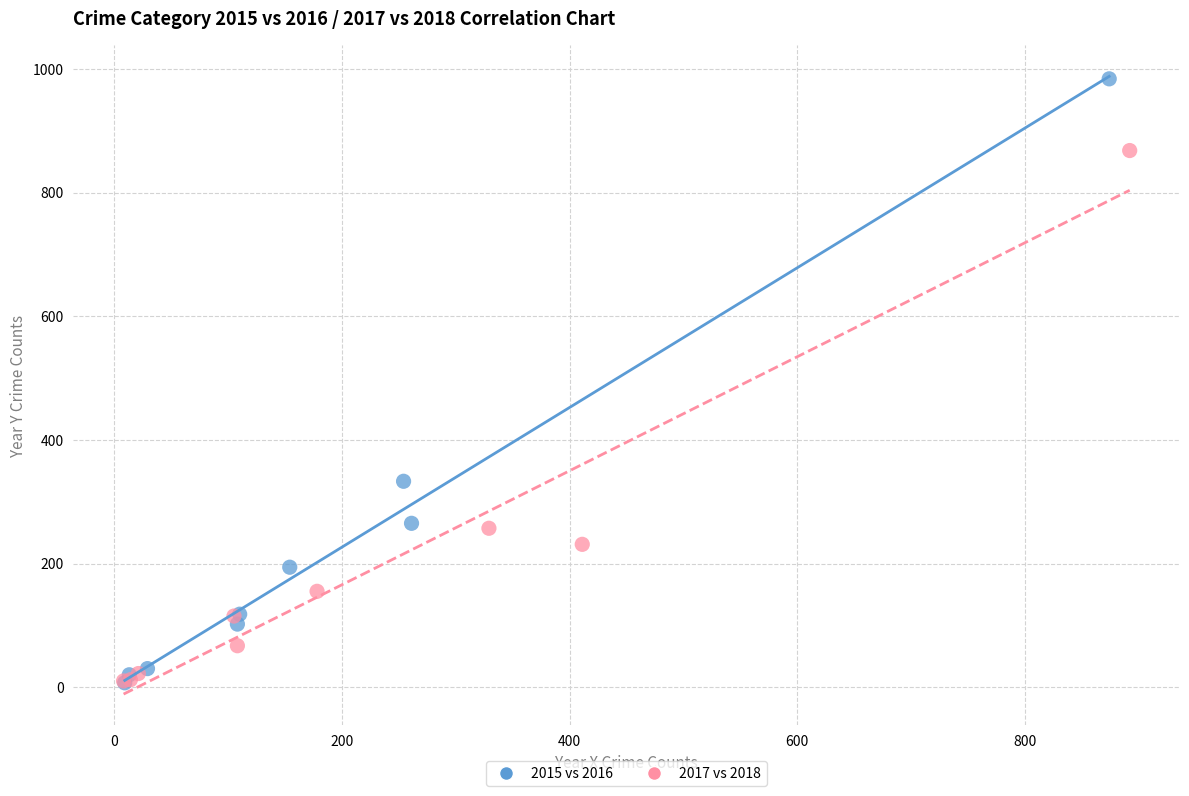

Which series contains the highest Y value?

2015 vs 2016